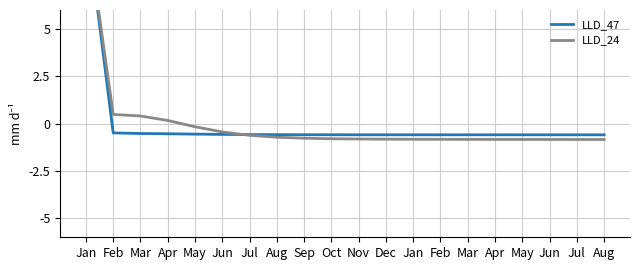

Which series has the largest total across all categories?

LLD_24